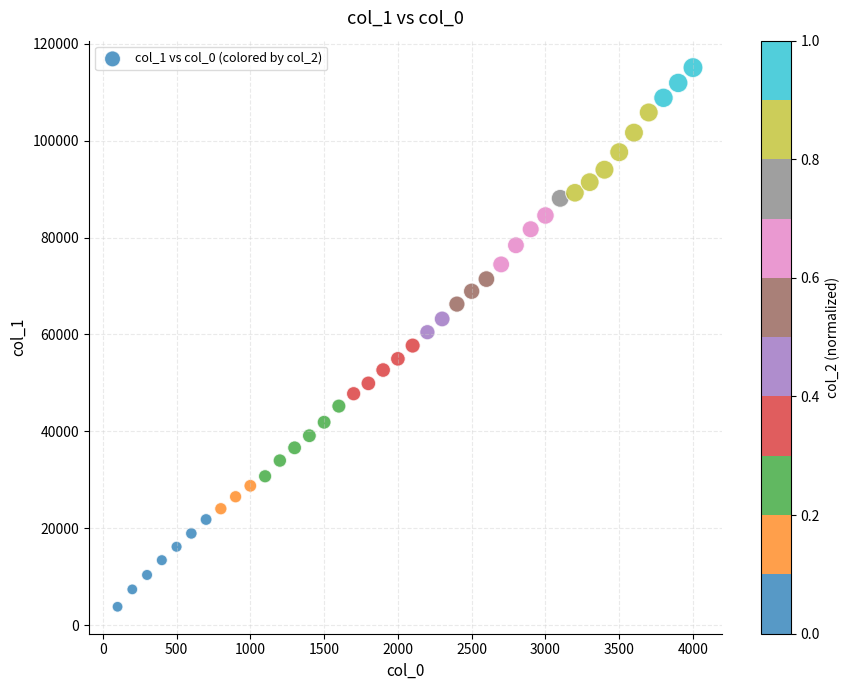

What is the range of X values (max minus min)?

3900